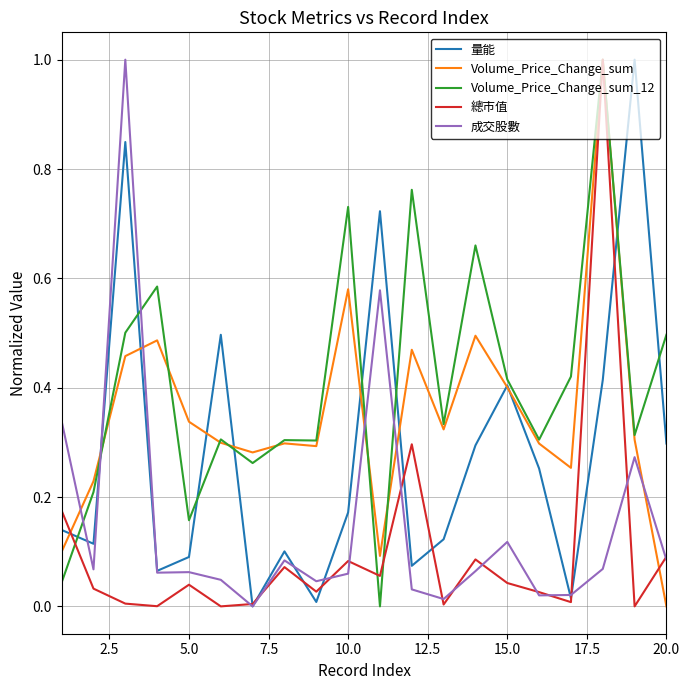

What is the greatest value displayed?

1.0